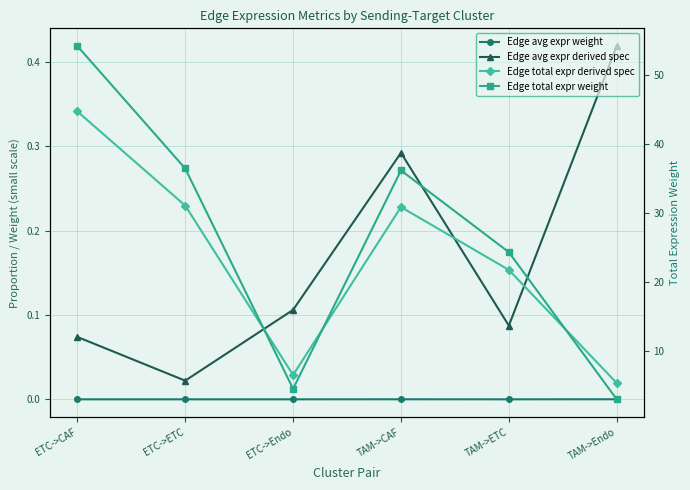

Reading left to right, list all the values displayed in this chart.

Edge avg expr weight: 0.0	0.0	0.0	0.0	0.0	0.0
Edge avg expr derived spec: 0.1	0.0	0.1	0.3	0.1	0.4
Edge total expr derived spec: 0.3	0.2	0.0	0.2	0.2	0.0
Edge total expr weight: 54.1	36.4	4.6	36.1	24.3	3.1